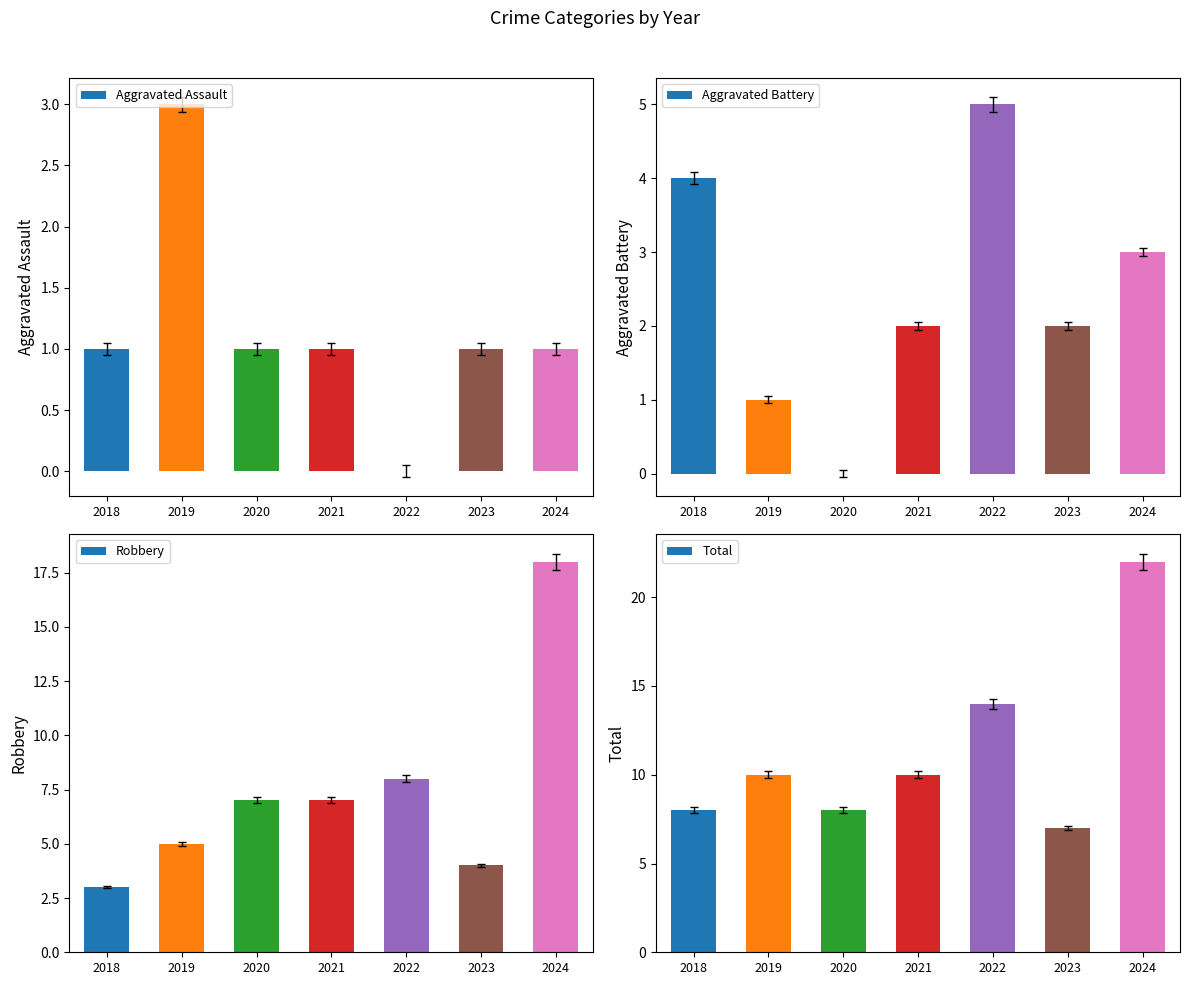

What is the sum of the Aggravated Battery values at 2020 and 2022?

5